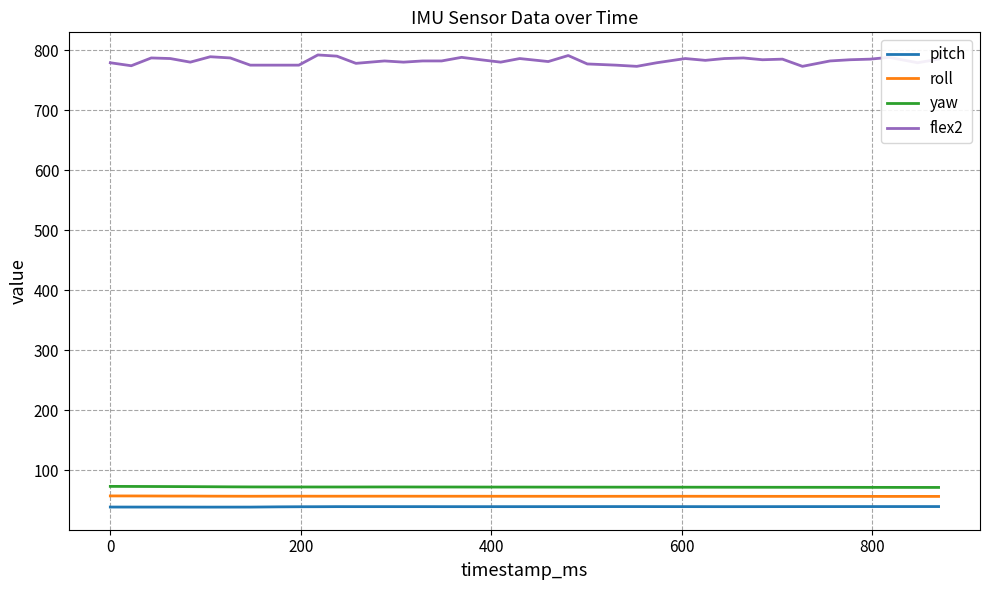

Which series has the largest range (max minus min)?

flex2